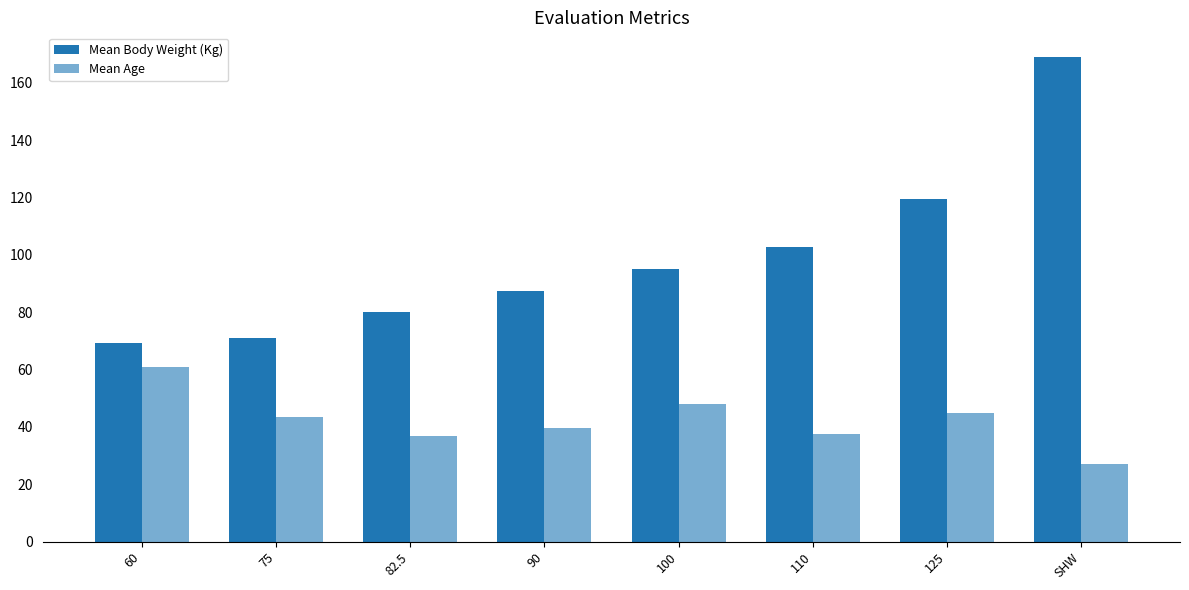

The value of Mean Body Weight (Kg) at 75 is 71.2. True or false?

True